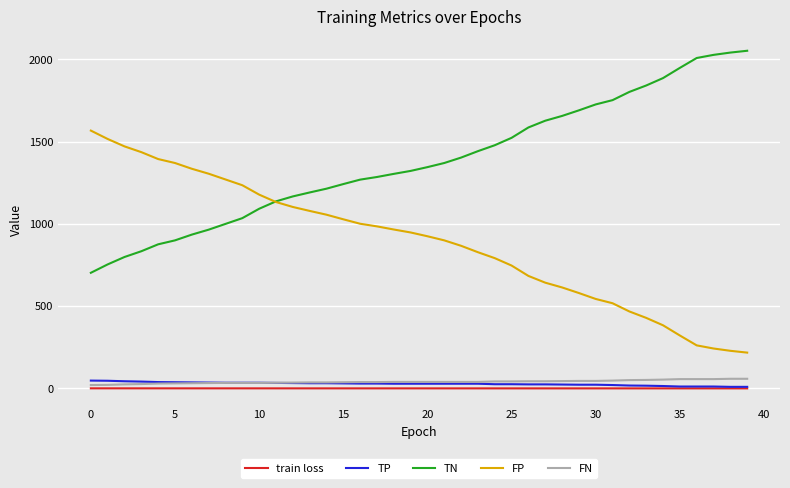

What is the maximum value for FP?

1567.0